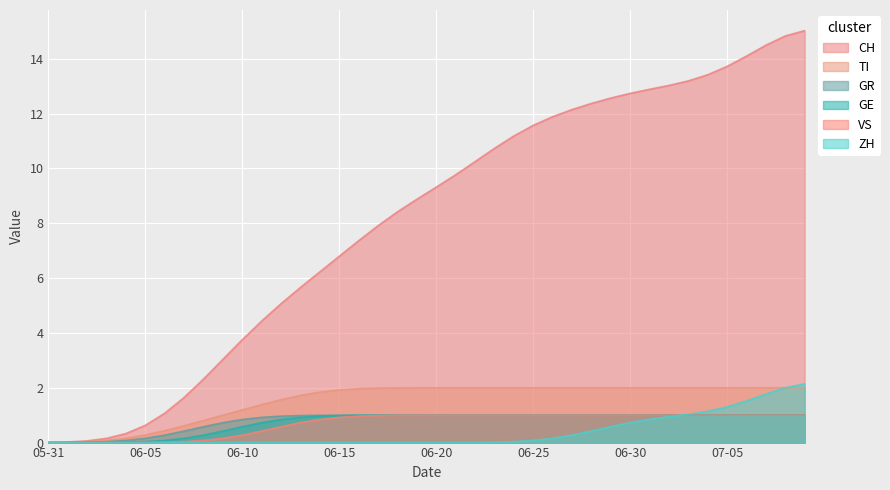

What is the sum of all TI values?

61.0